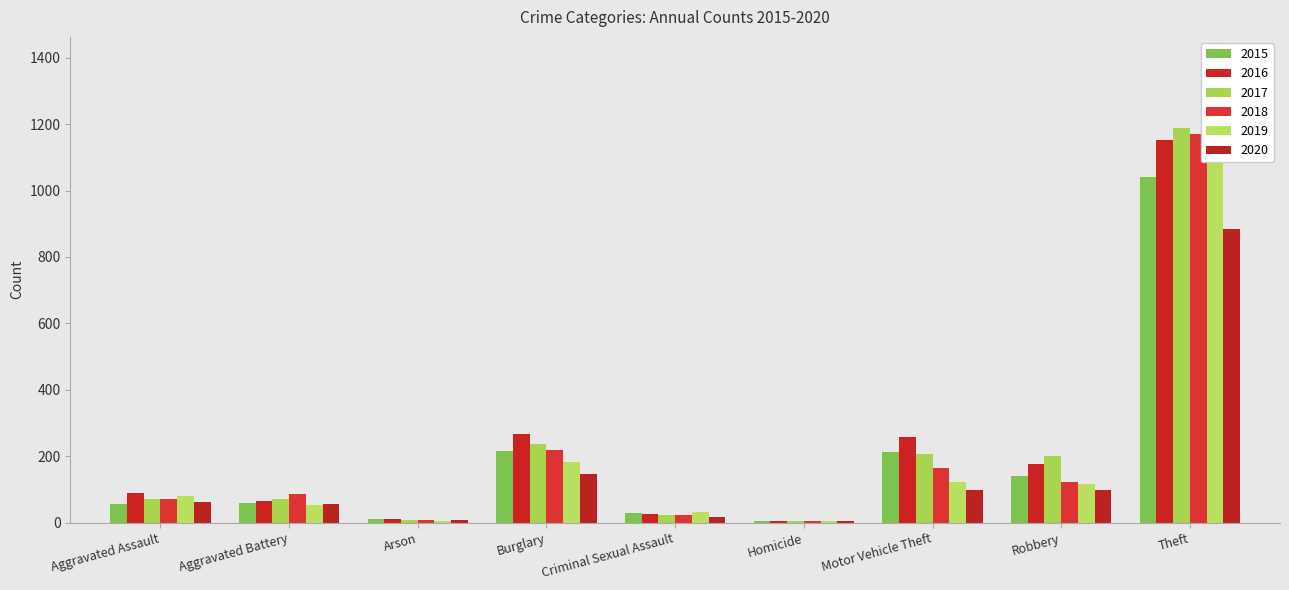

True or false: 2017 has a value of 202 at Robbery.

True